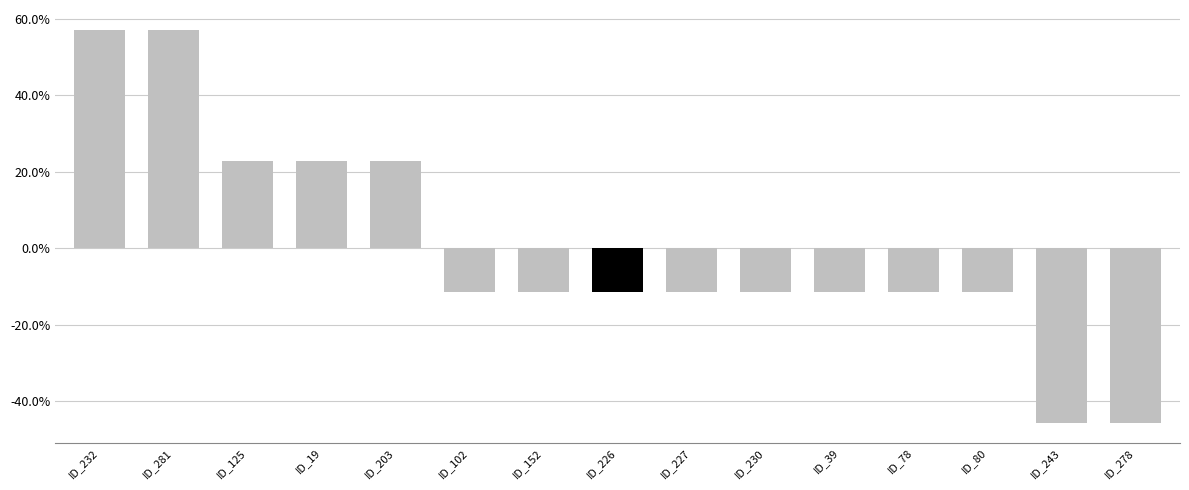

What is the sum of the values at ID_227 and ID_230?

-0.2